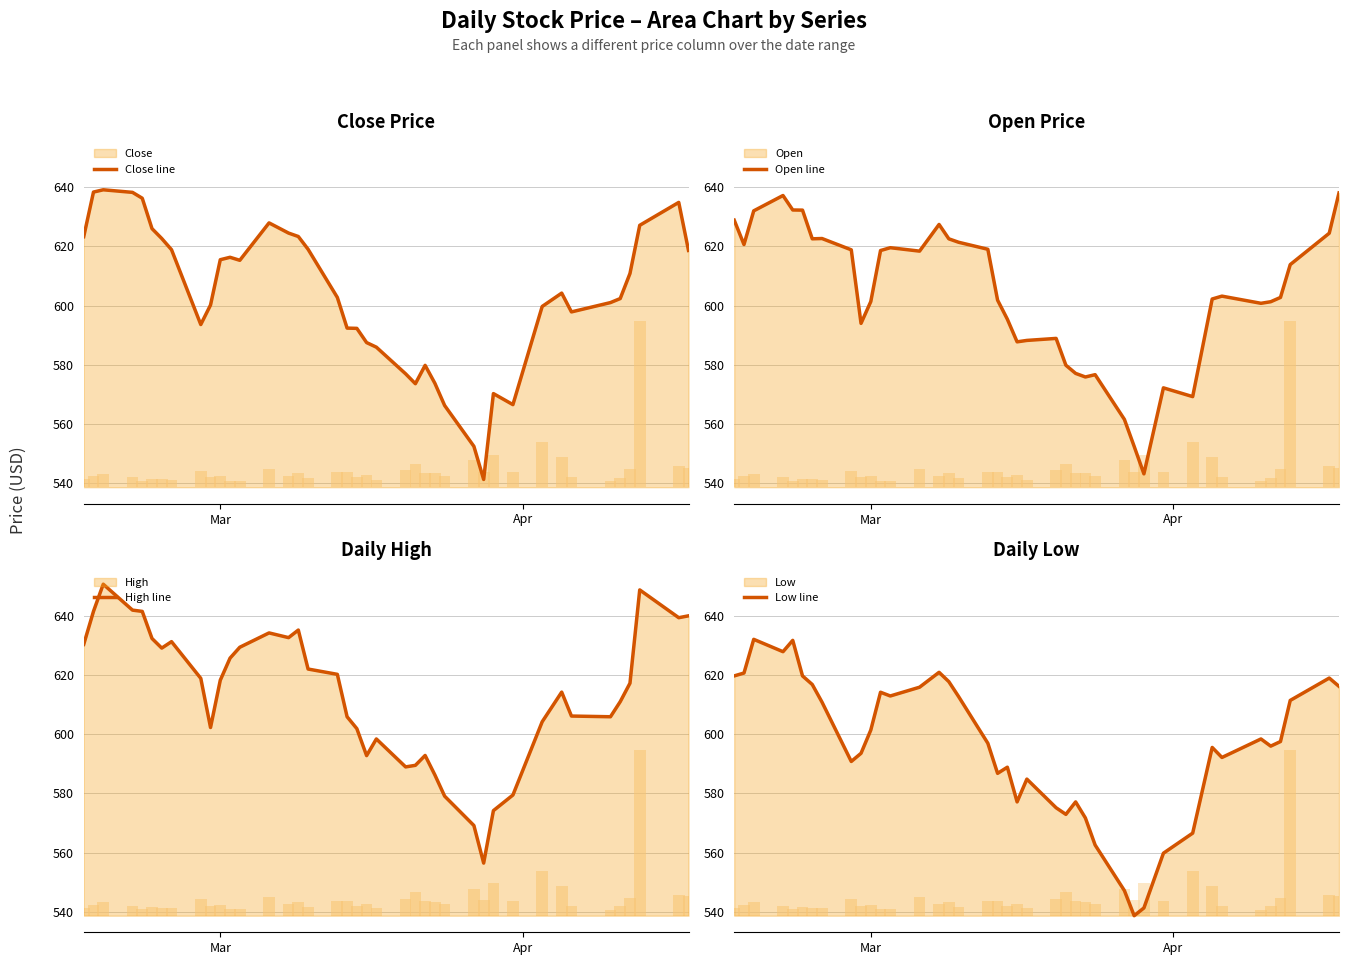

What is the maximum value for Open line?

638.1